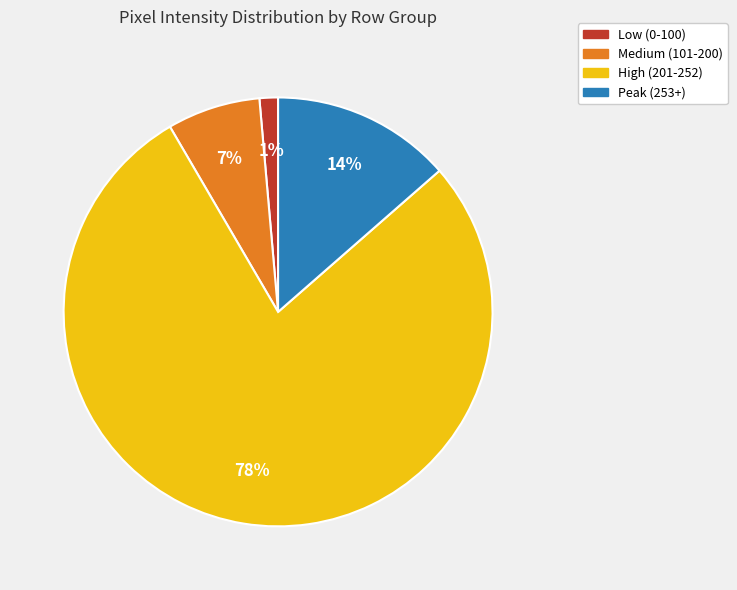

Does any single category account for the majority?

Yes